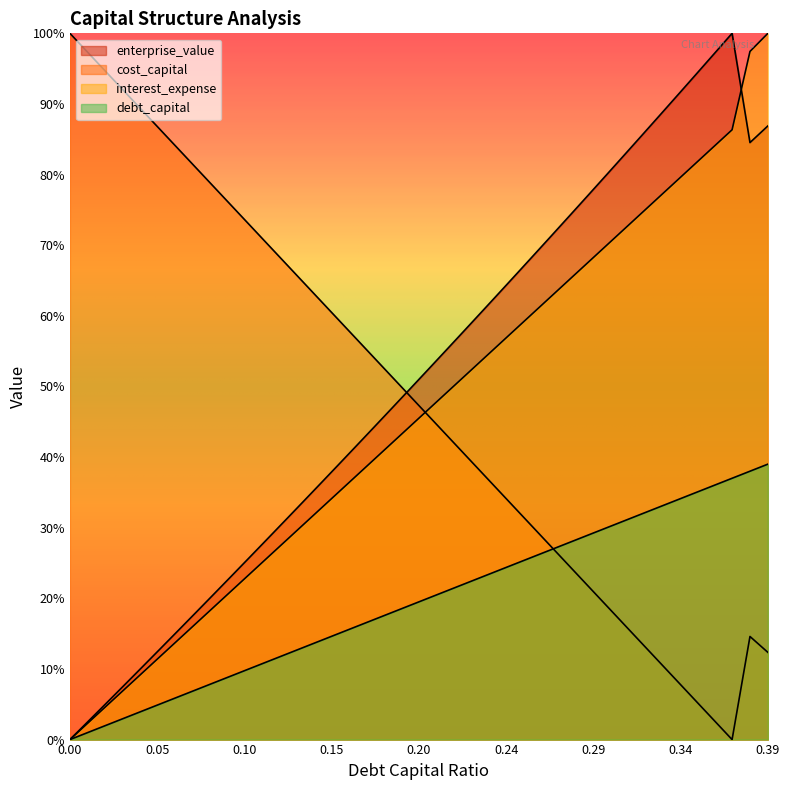

What is the label of the 3rd point from the left?

0.02